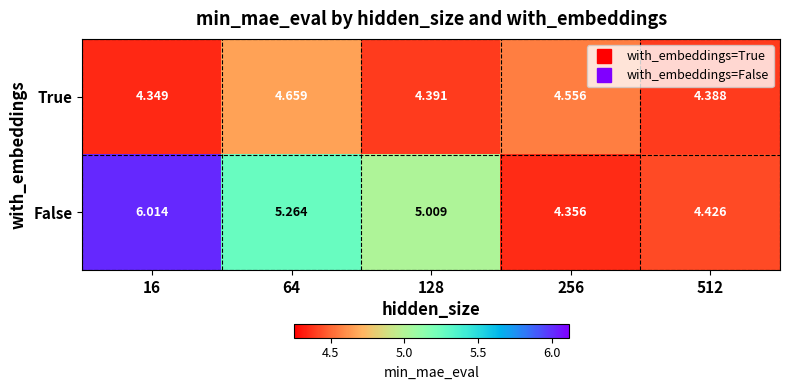

Which series has the largest range (max minus min)?

False